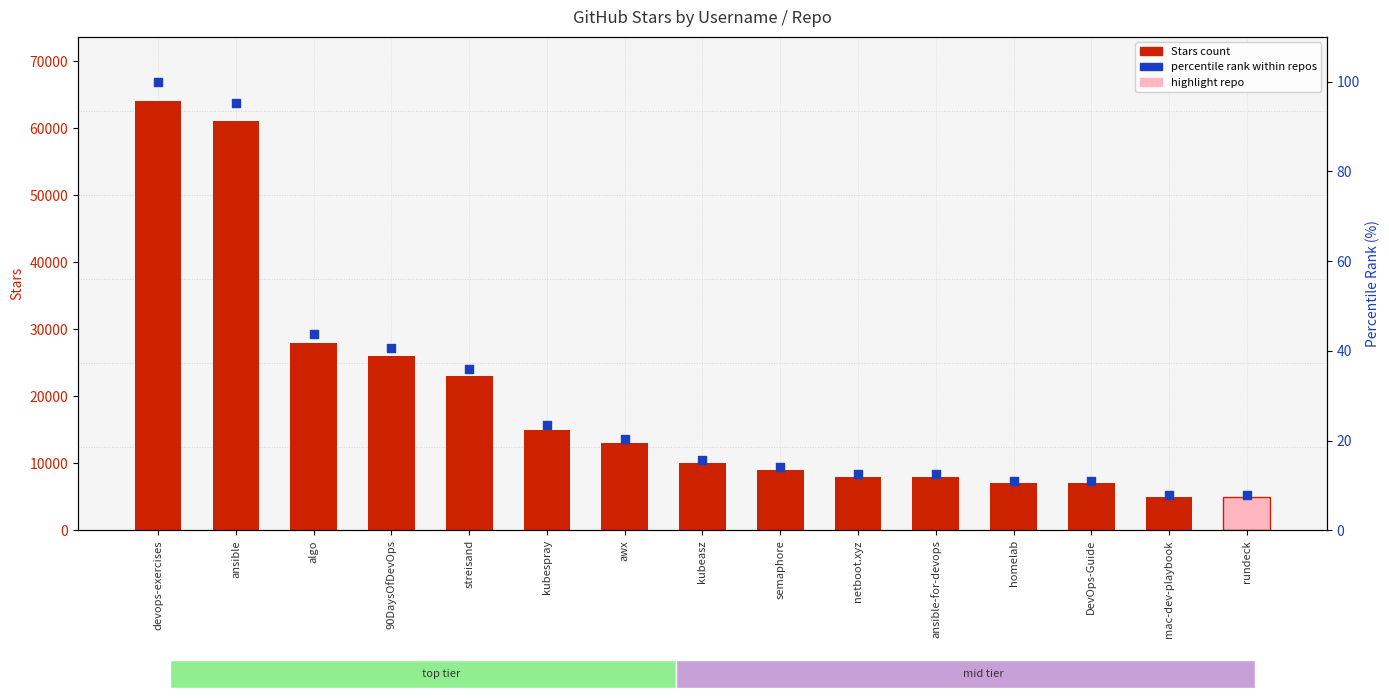

Which series contains the lowest Y value?

percentile rank within repos